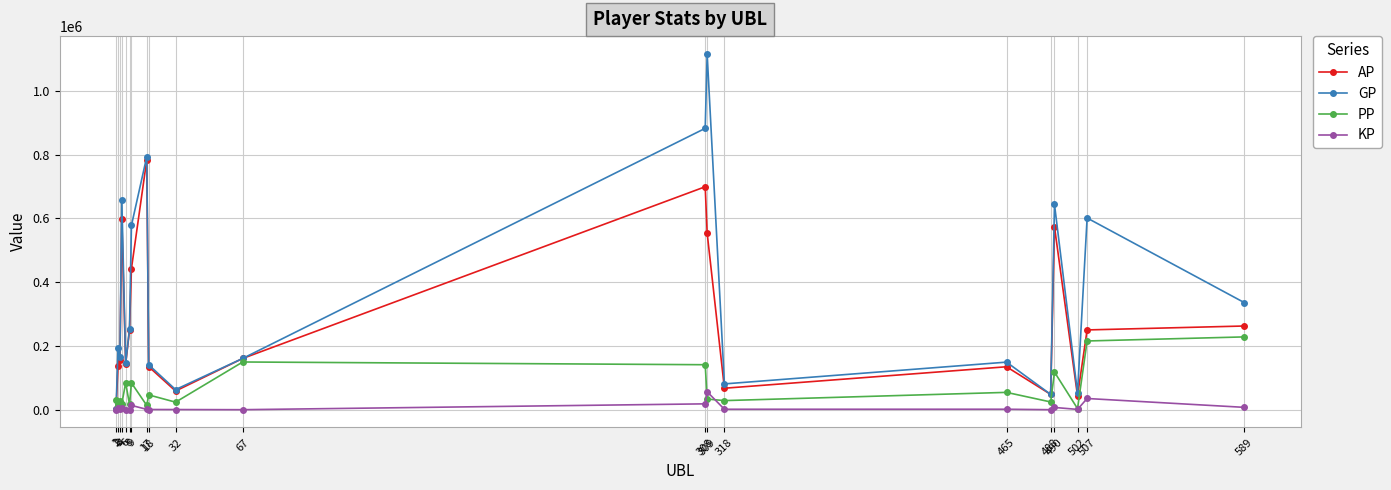

At 490, list the series in order from smallest to largest.

KP, PP, AP, GP